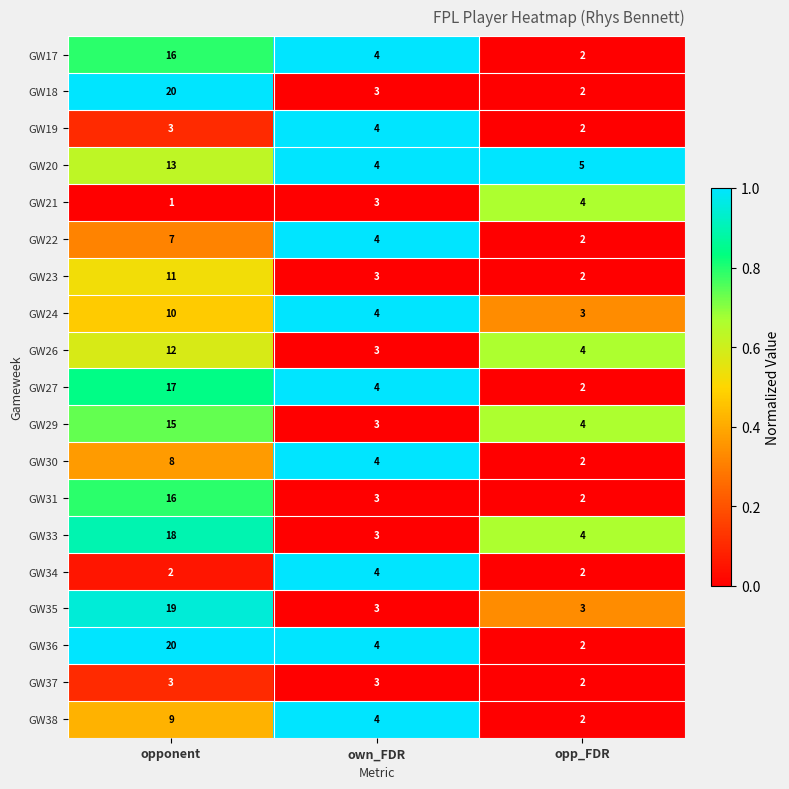

What is the difference between the maximum and minimum values in the GW33 series?

15